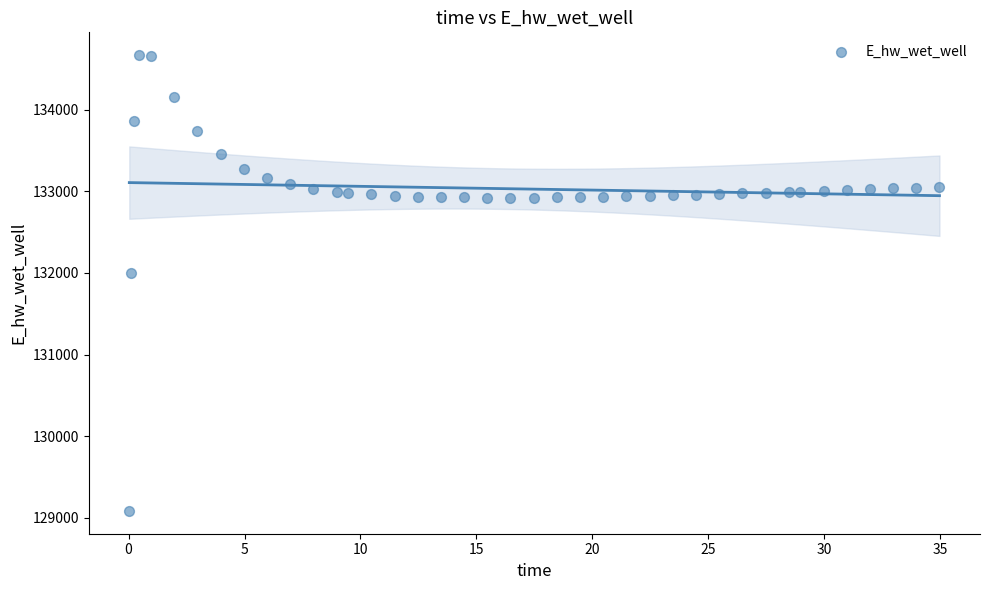

What Y value in the scatter plot is closest to 131875?

131997.4